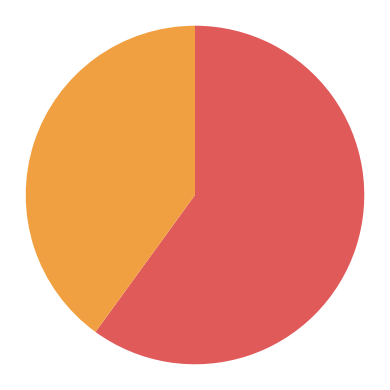

Which slice is the largest?

not yet reduced